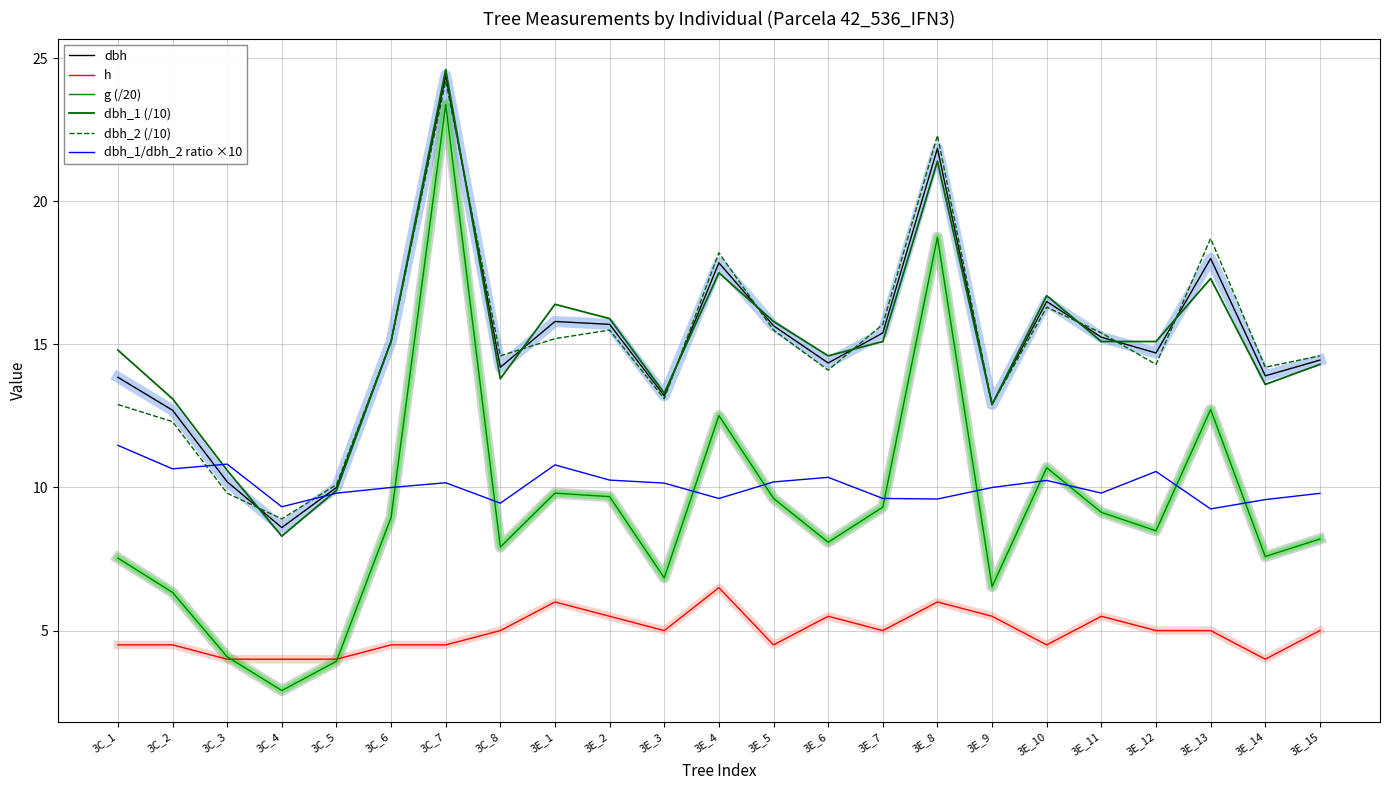

What is the difference between the g (/20) values at 3E_11 and 3E_12?

0.6